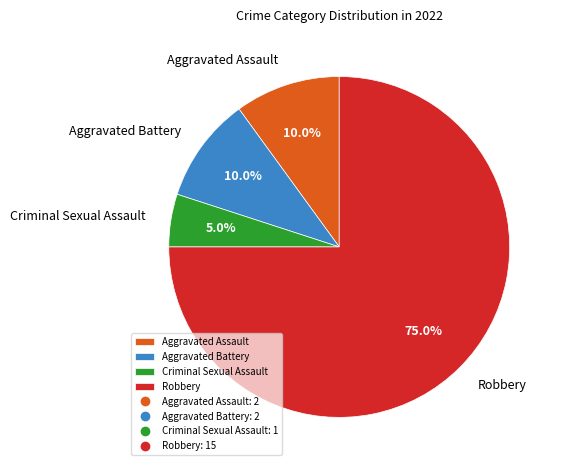

To the nearest percent, what is the combined percentage of Aggravated Battery and Criminal Sexual Assault?

15%